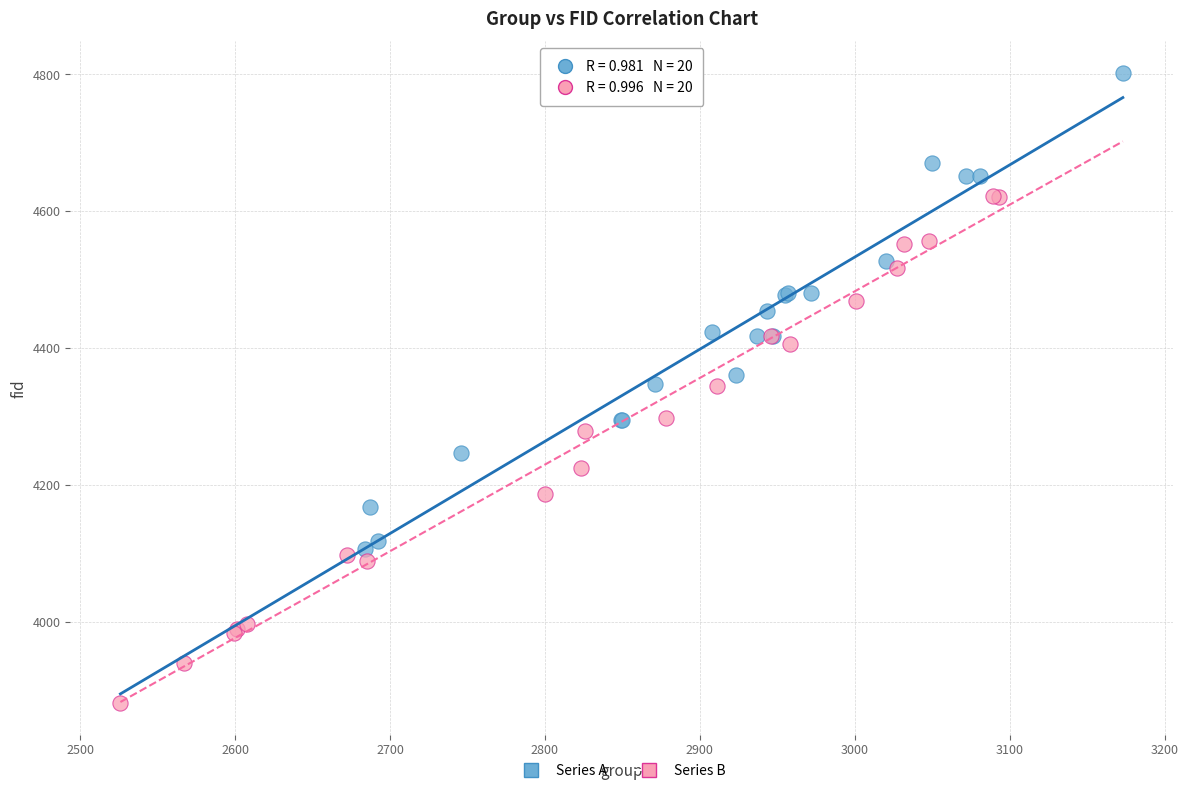

Which series reaches the maximum Y coordinate?

Series A